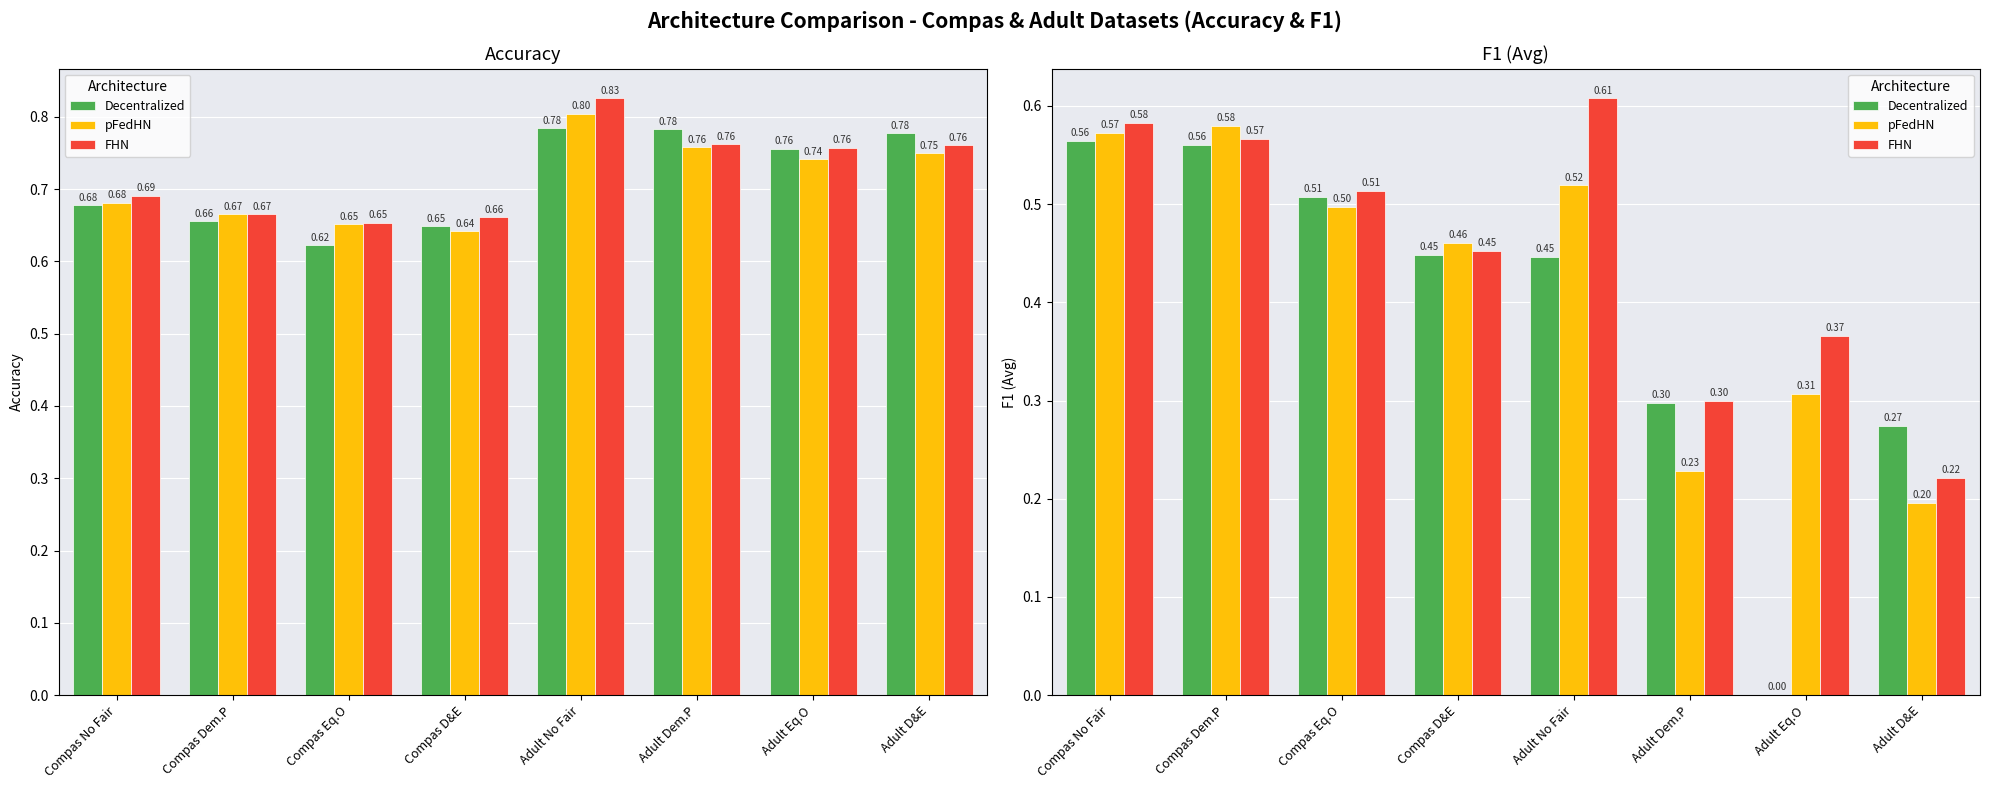

At how many categories does at least one series exceed 0?

8